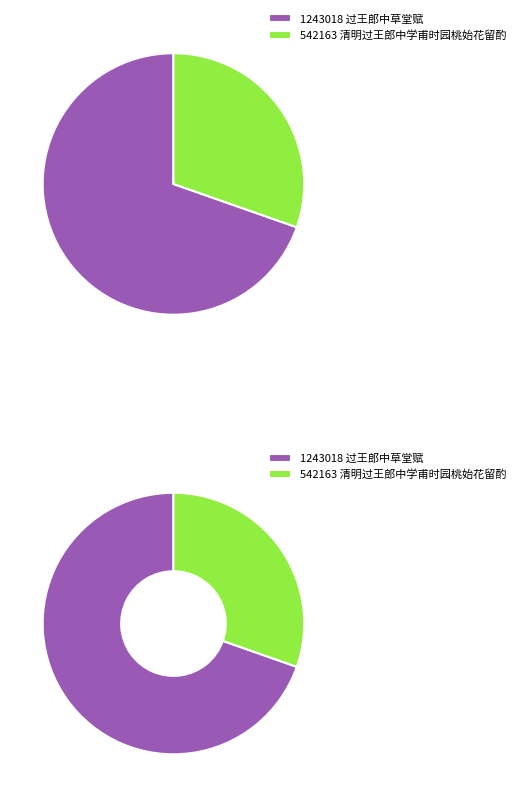

True or false: 过王郎中草堂赋 accounts for 84% of the total.

False